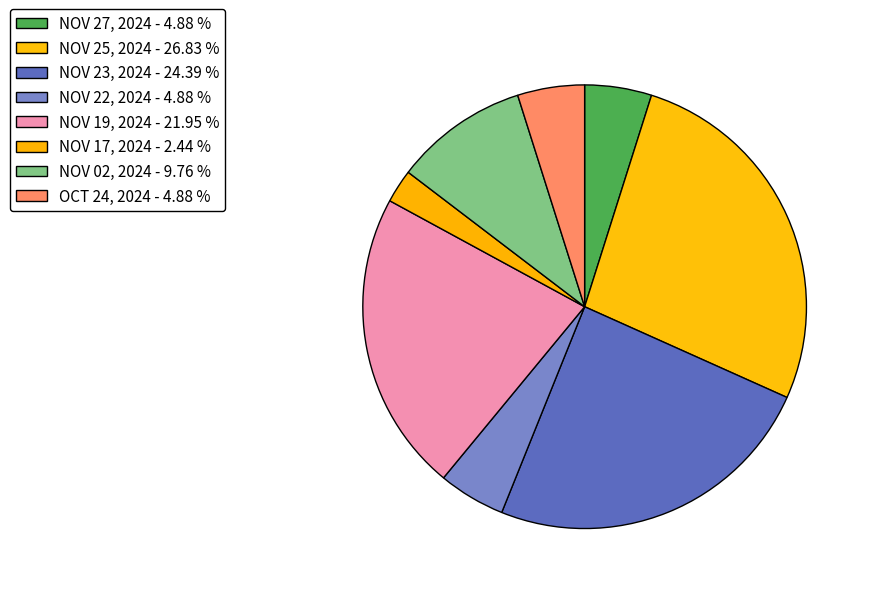

Which category has the smallest portion of the pie?

NOV 17, 2024